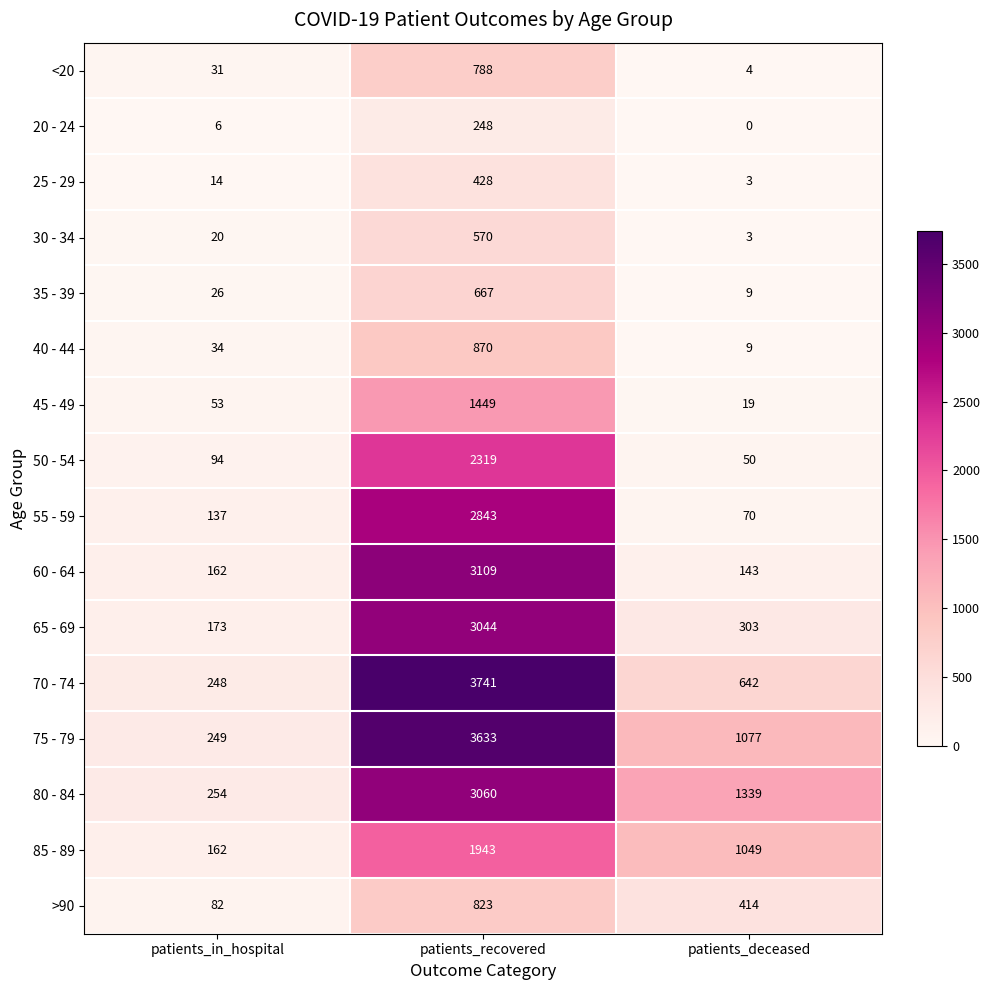

What is the sum of all 65 - 69 values?

3520